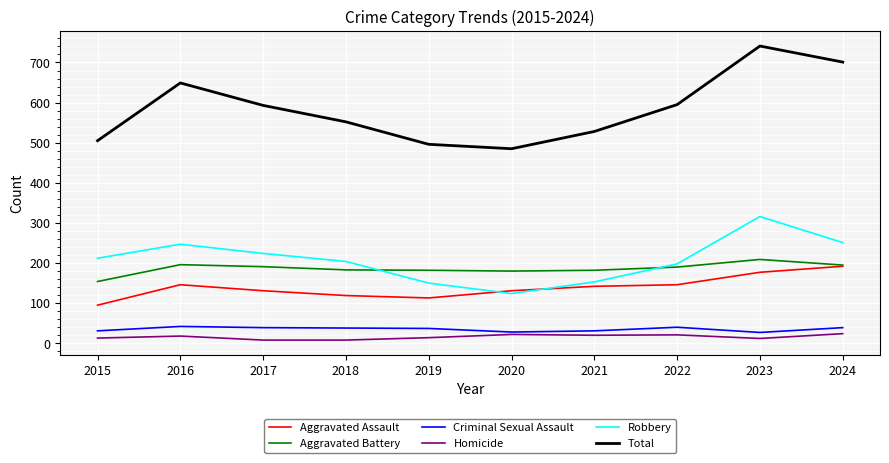

Which series has the largest range (max minus min)?

Total